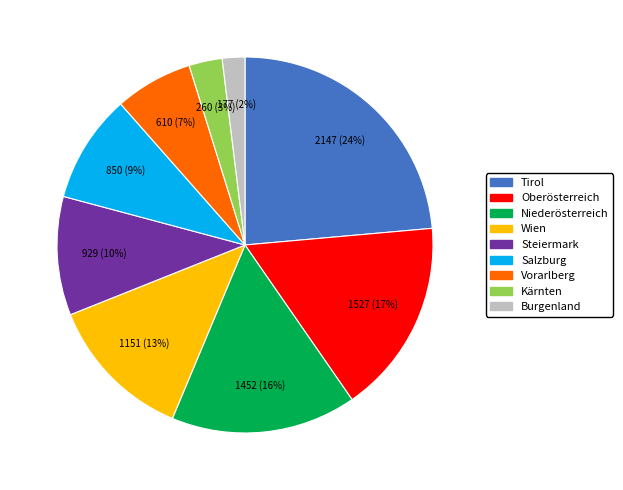

The Salzburg slice represents 9% of the pie. True or false?

True